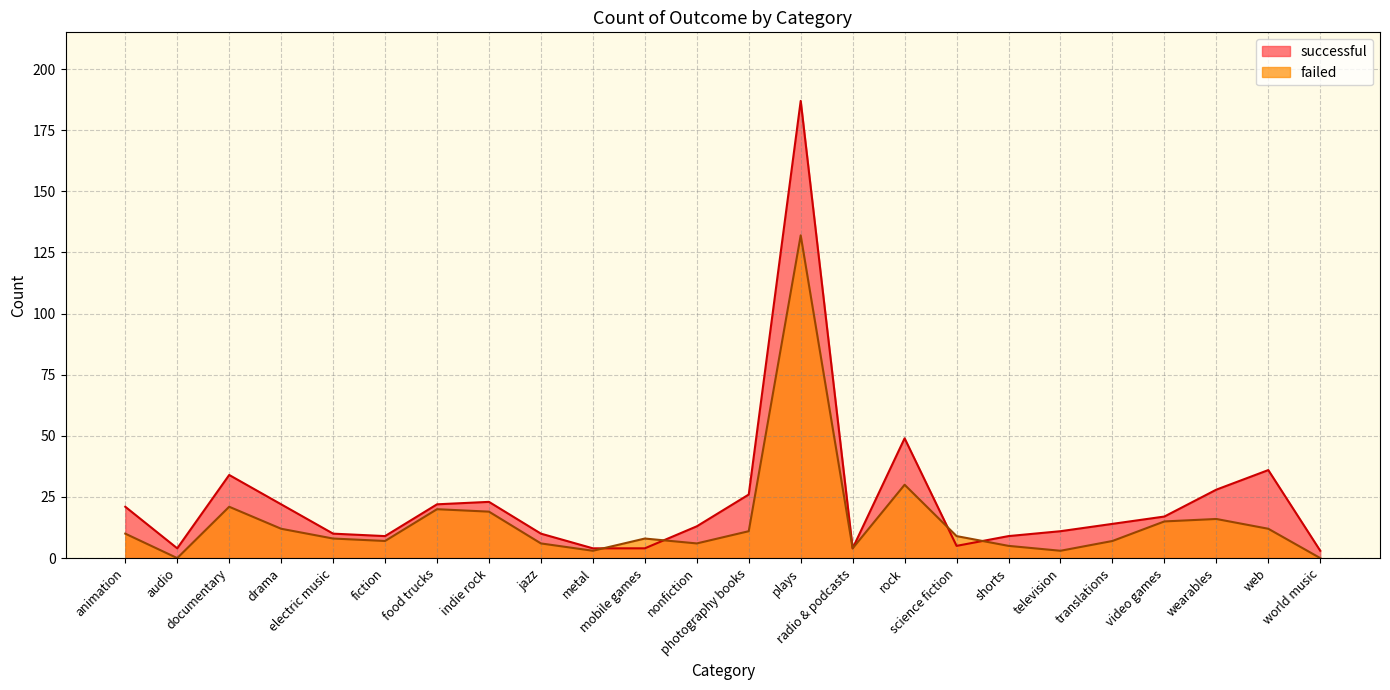

Between fiction and science fiction, which is larger?

fiction